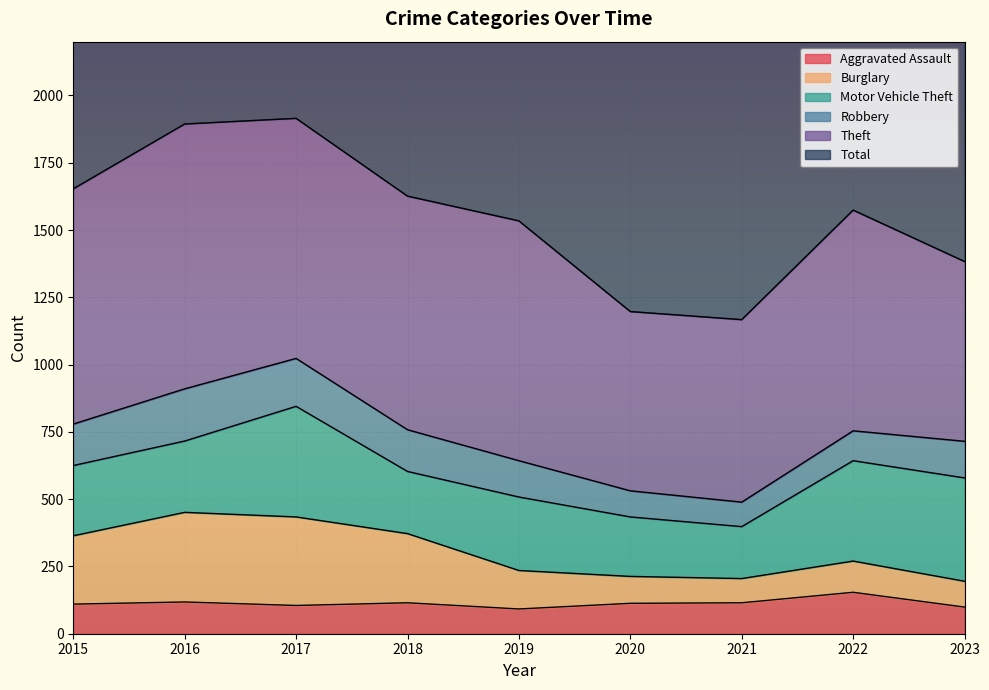

True or false: Aggravated Assault and Total cross at least once.

False